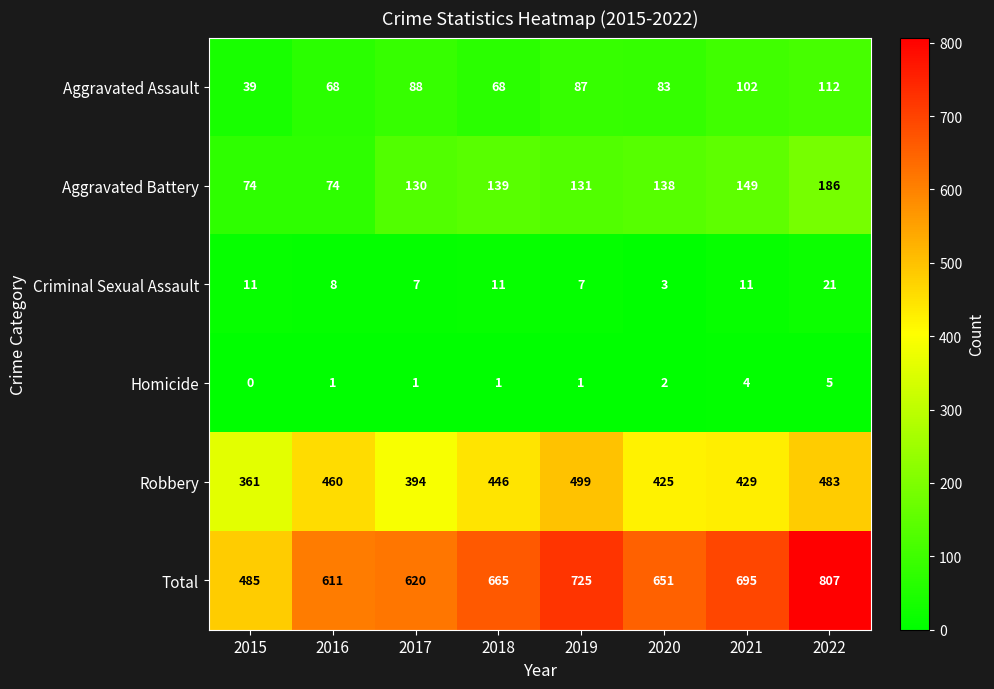

What is the minimum value for Robbery?

361